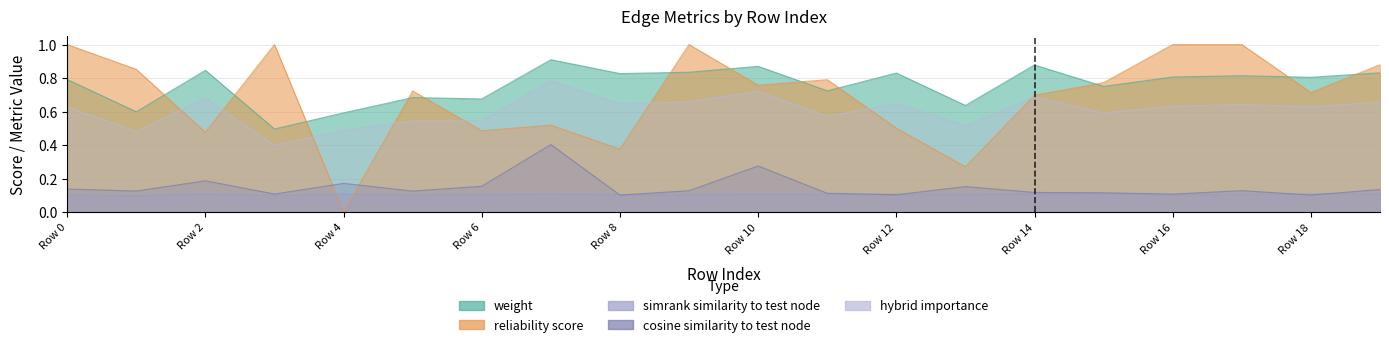

Which has a higher value, 16 or 3?

16